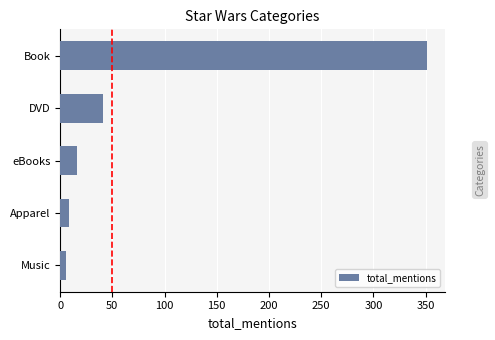

List the labels in order of value, largest first.

Book, DVD, eBooks, Apparel, Music